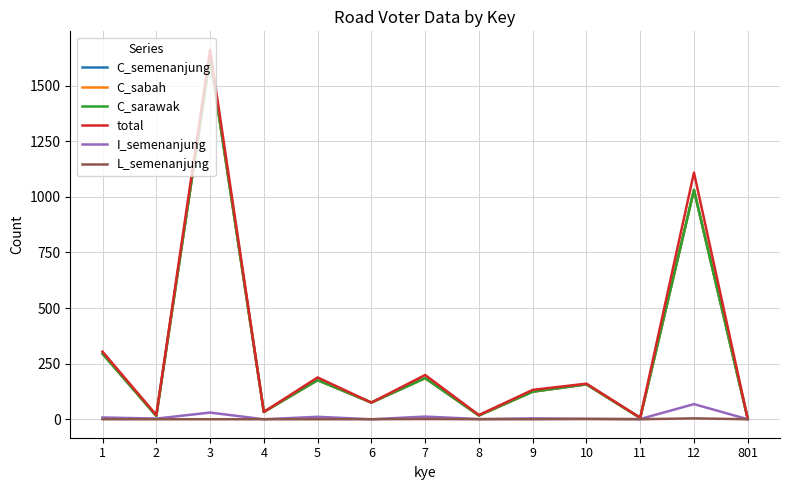

Where is C_sabah nearest to the value 815?

12